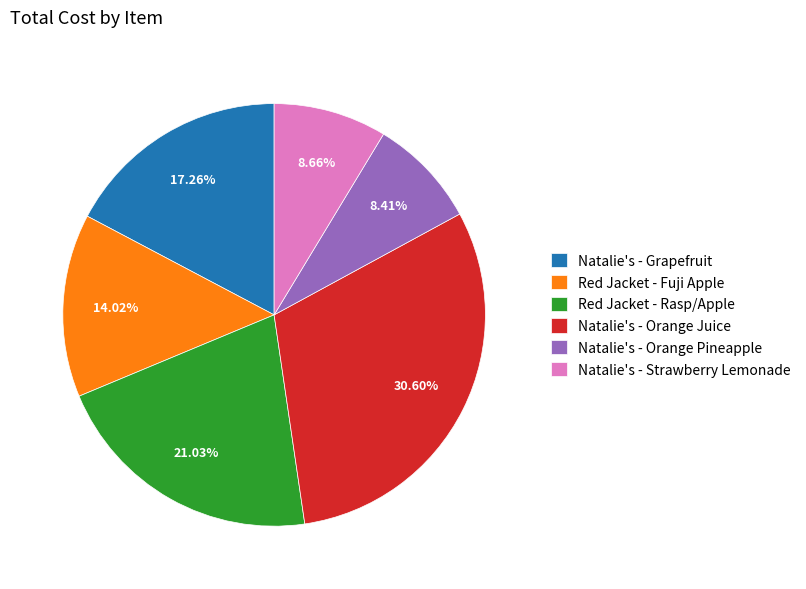

Approximately how many times larger is the value at Natalie's - Orange Juice compared to Natalie's - Grapefruit?

1.8